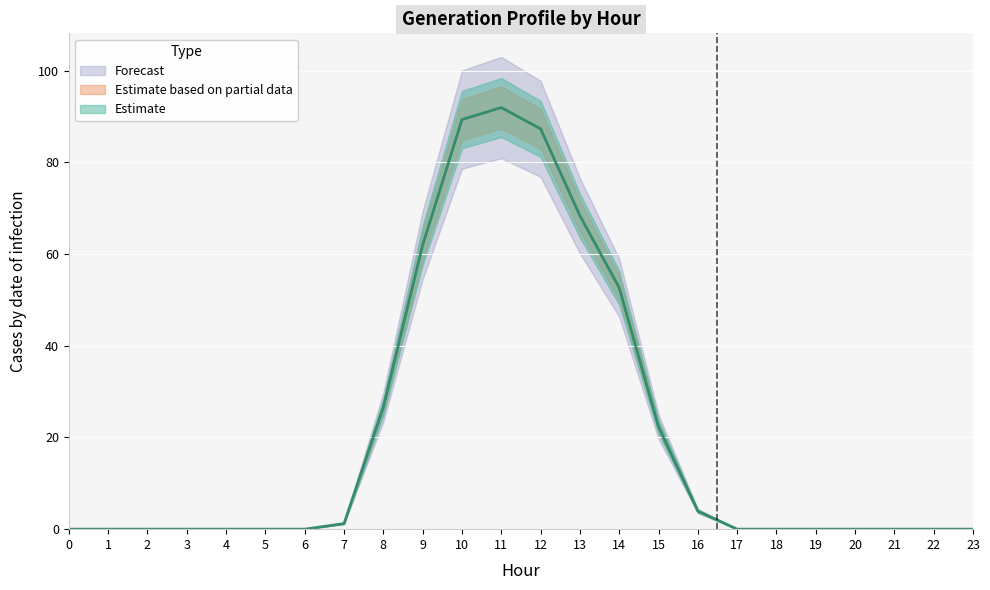

The GenID_16 series shows -54.5 at 18. True or false?

False